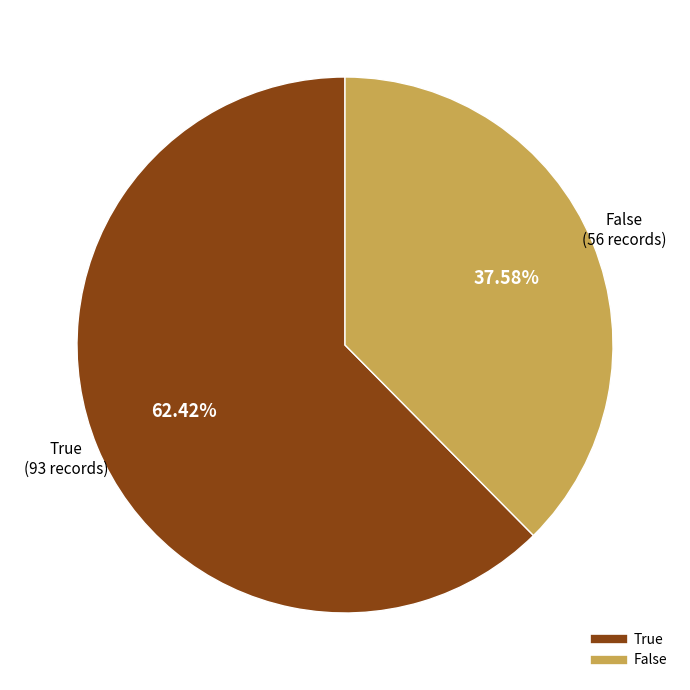

To the nearest percent, what is the average slice percentage?

50%